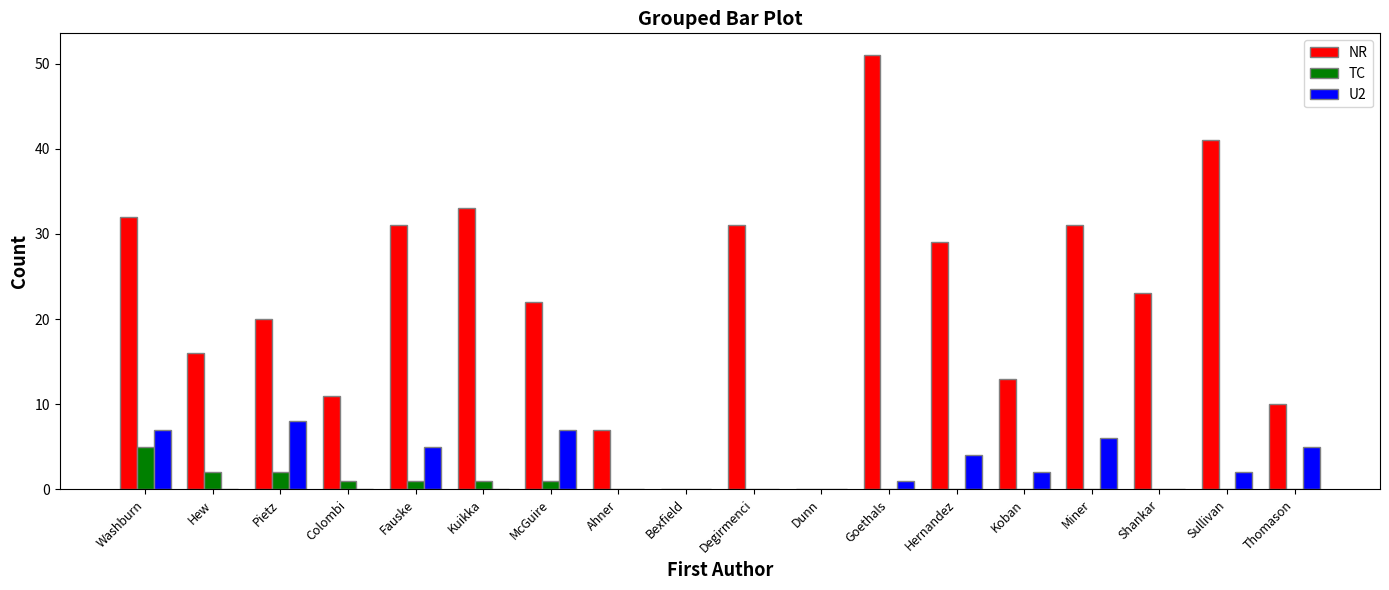

Which category has the highest value in the NR series?

Goethals